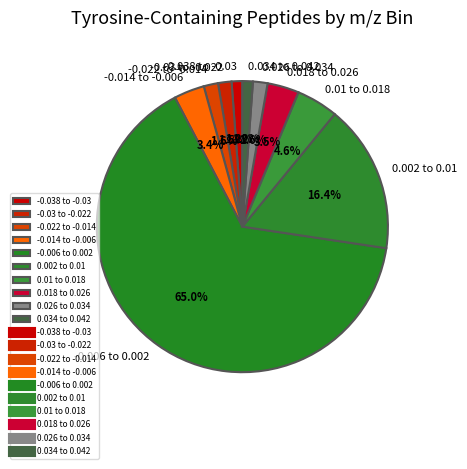

Is 0.026 to 0.034 the majority of the pie?

No